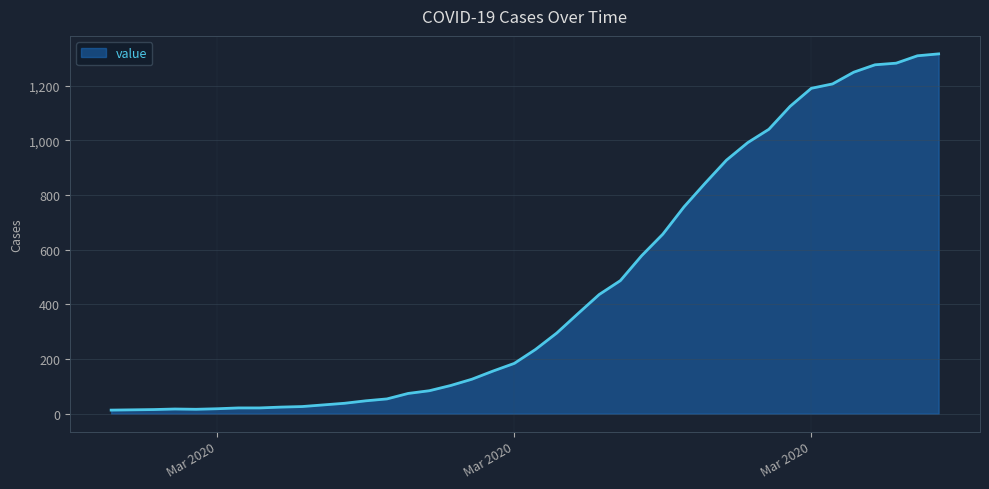

What is the difference between the second highest and second lowest values?

1296